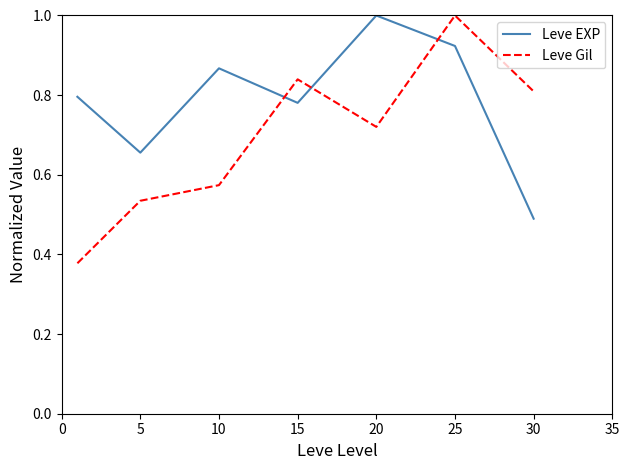

What are all the series names shown in the legend?

Leve EXP, Leve Gil